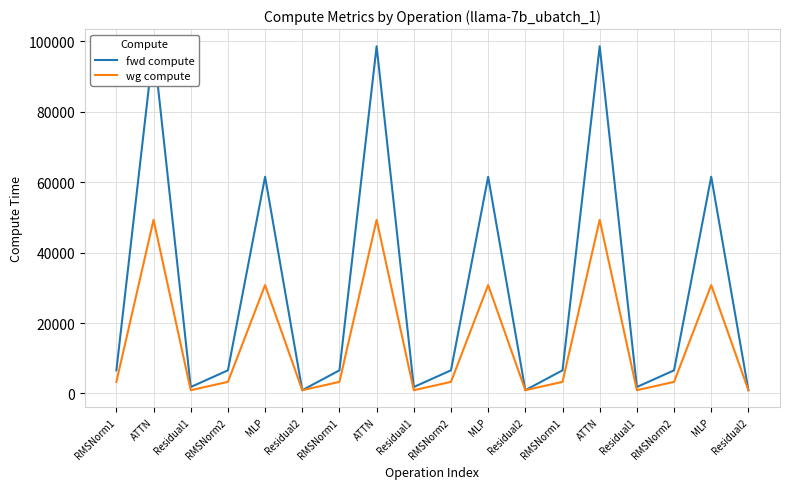

The value of wg compute at RMSNorm1 is 5602.2. True or false?

False